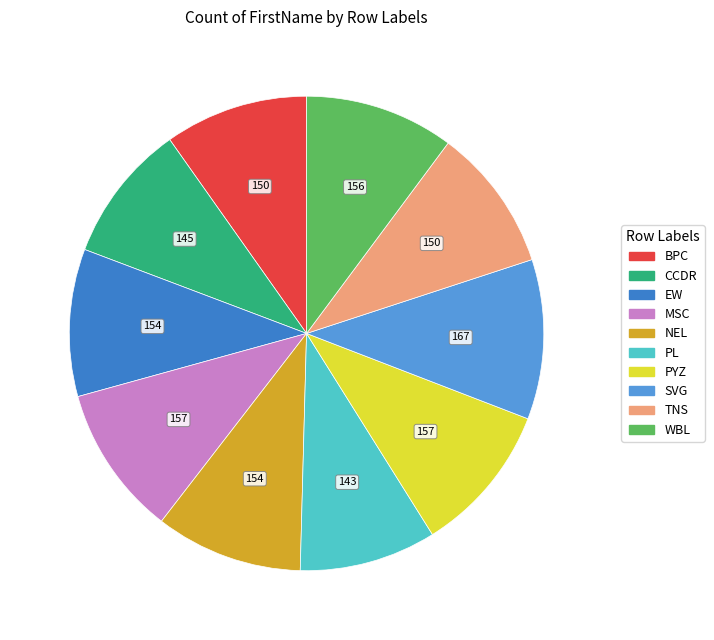

Between CCDR and PYZ, which is larger?

PYZ